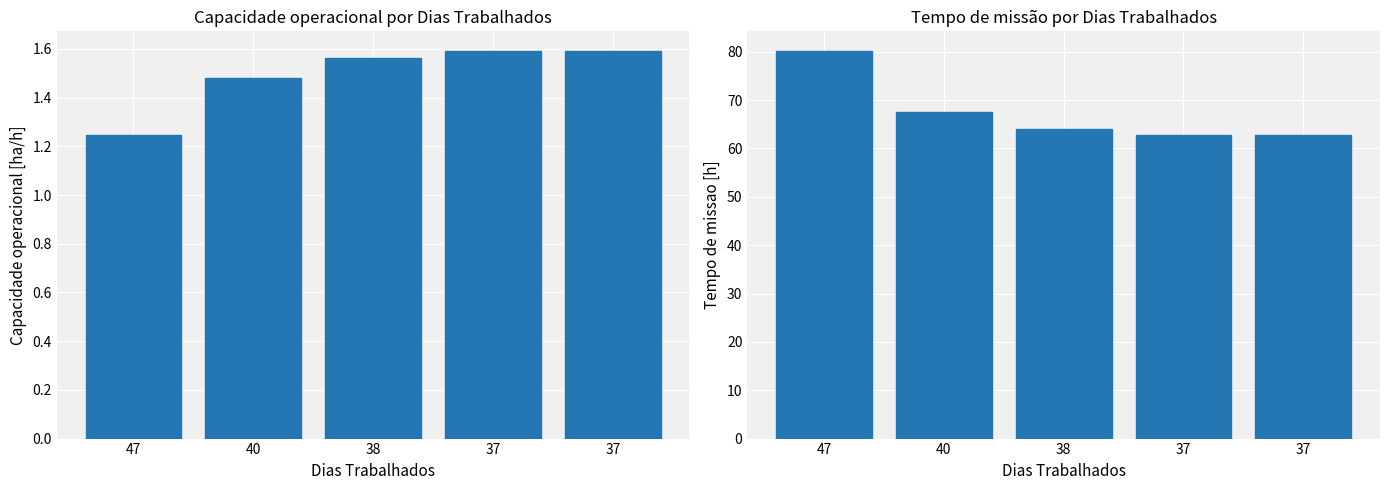

What is the minimum value for Tempo de missao [h]?

62.8